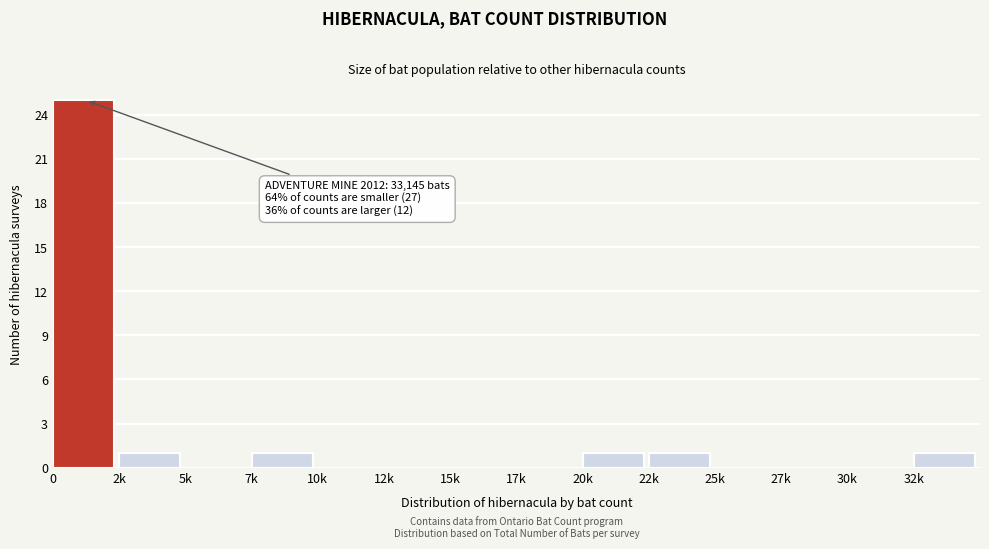

Reading right to left, extract all data points from this chart.

32k=1	30k=0	27k=0	25k=0	22k=1	20k=1	17k=0	15k=0	12k=0	10k=0	7k=1	5k=0	2k=1	0=25